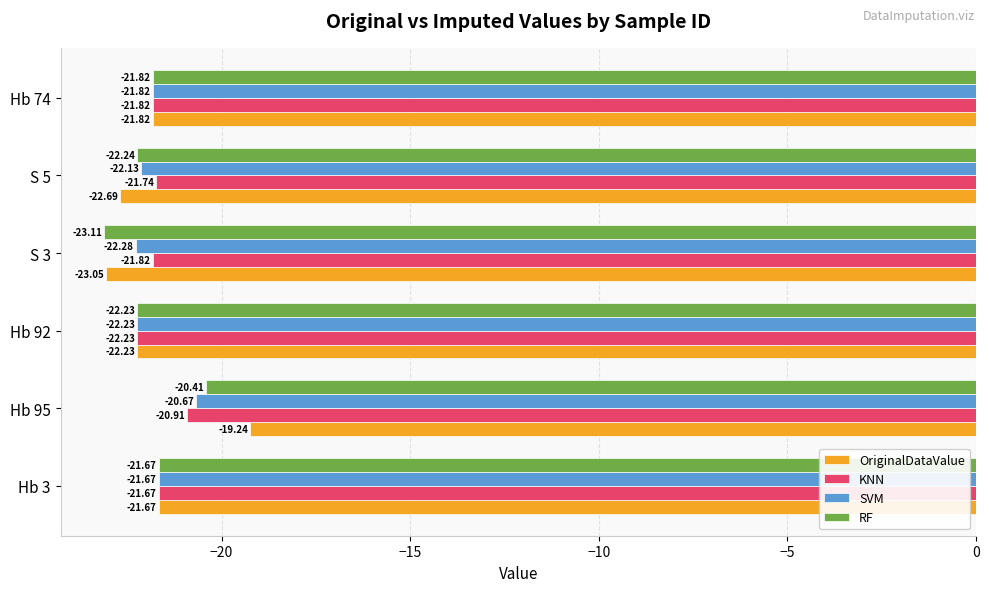

Which series has the largest range (max minus min)?

OriginalDataValue